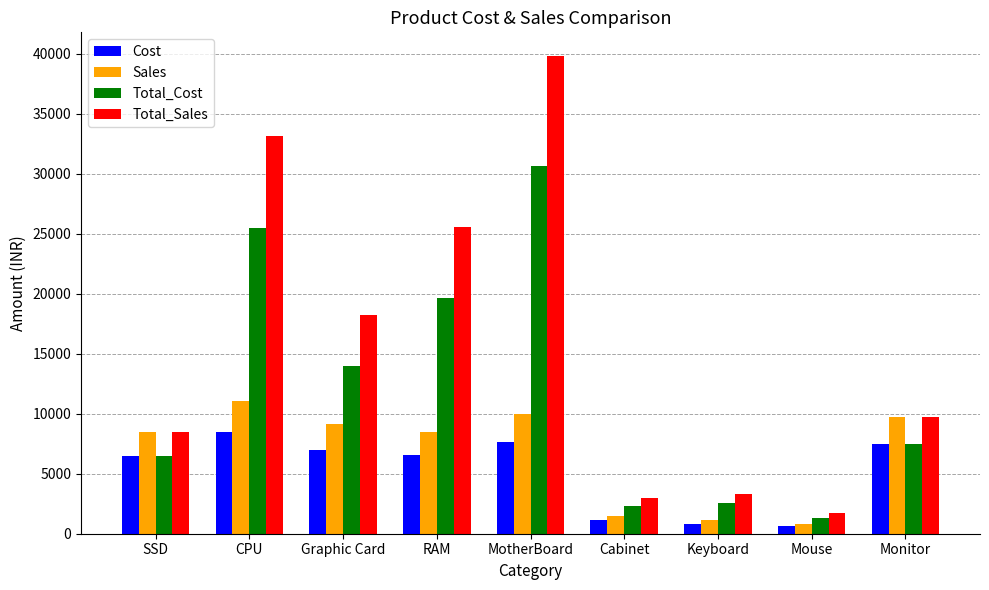

Which series has the largest total across all categories?

Total_Sales